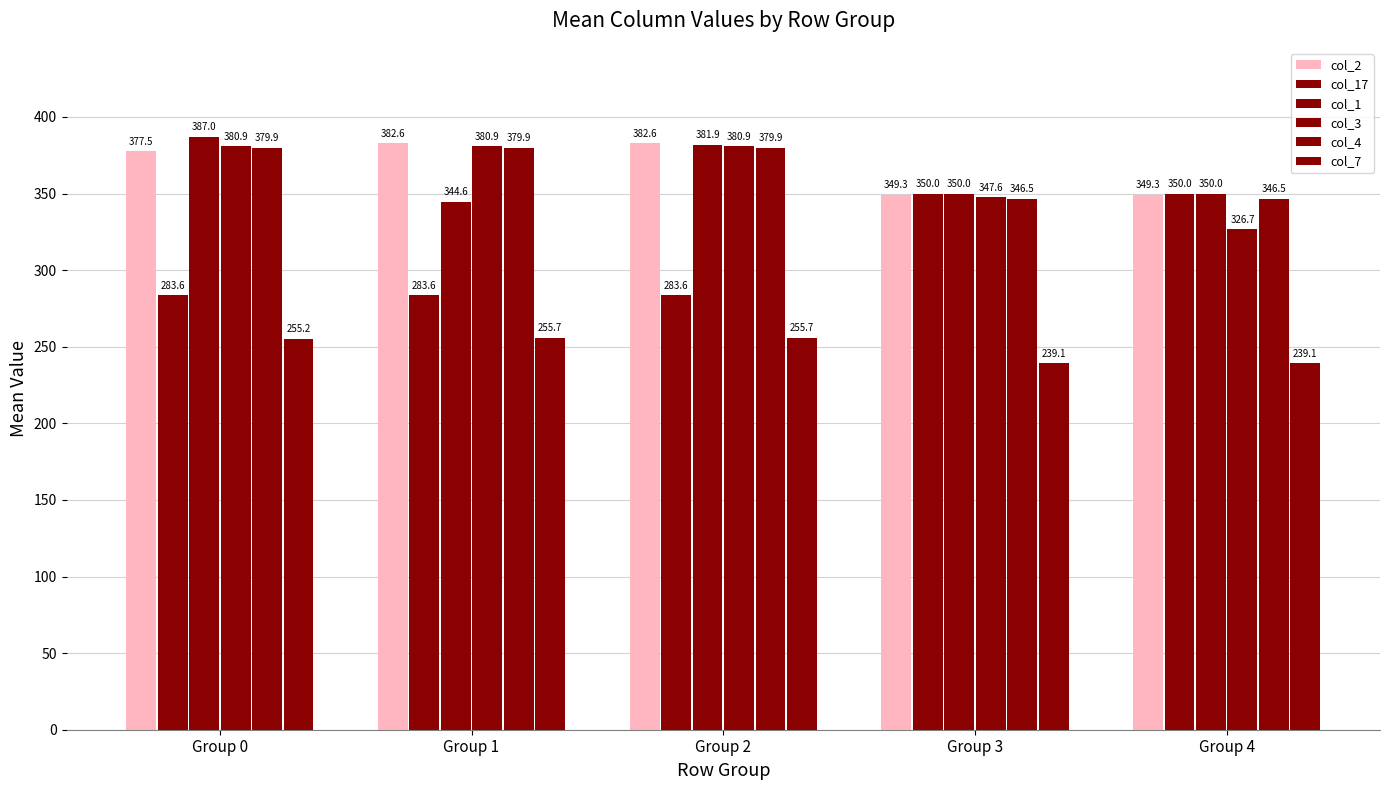

How many bars are there in each group?

6